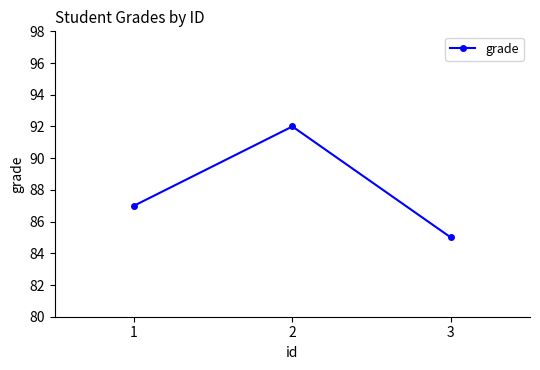

How many values are below 87?

1